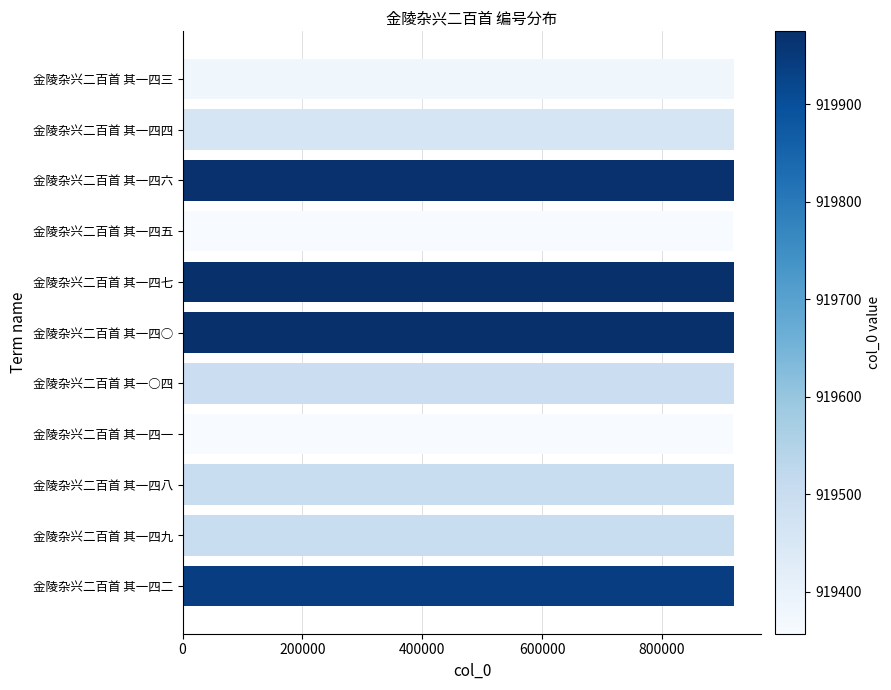

What is the sum of all values?

10115926